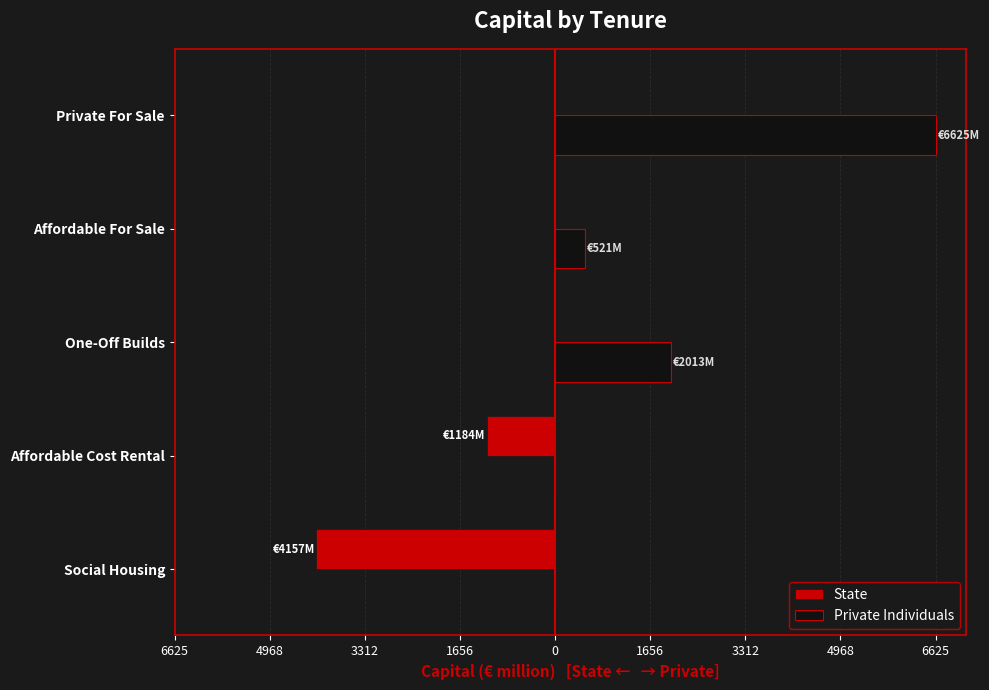

What are all the series names shown in the legend?

State, Private Individuals